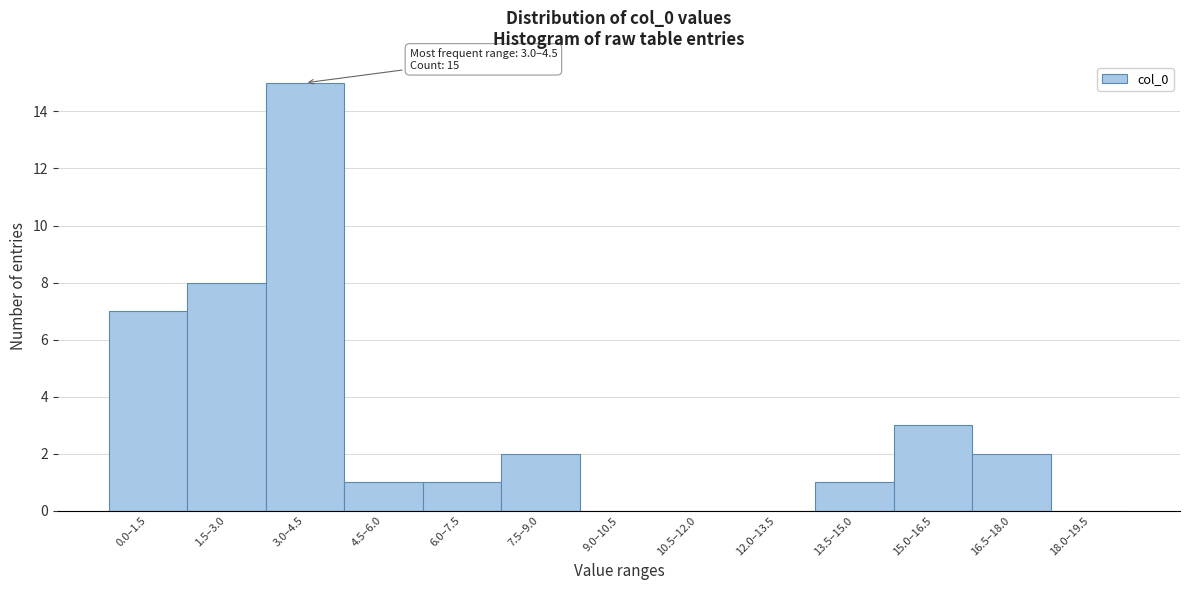

Reading left to right, extract all data points from this chart.

0.0–1.5=7	1.5–3.0=8	3.0–4.5=15	4.5–6.0=1	6.0–7.5=1	7.5–9.0=2	9.0–10.5=0	10.5–12.0=0	12.0–13.5=0	13.5–15.0=1	15.0–16.5=3	16.5–18.0=2	18.0–19.5=0